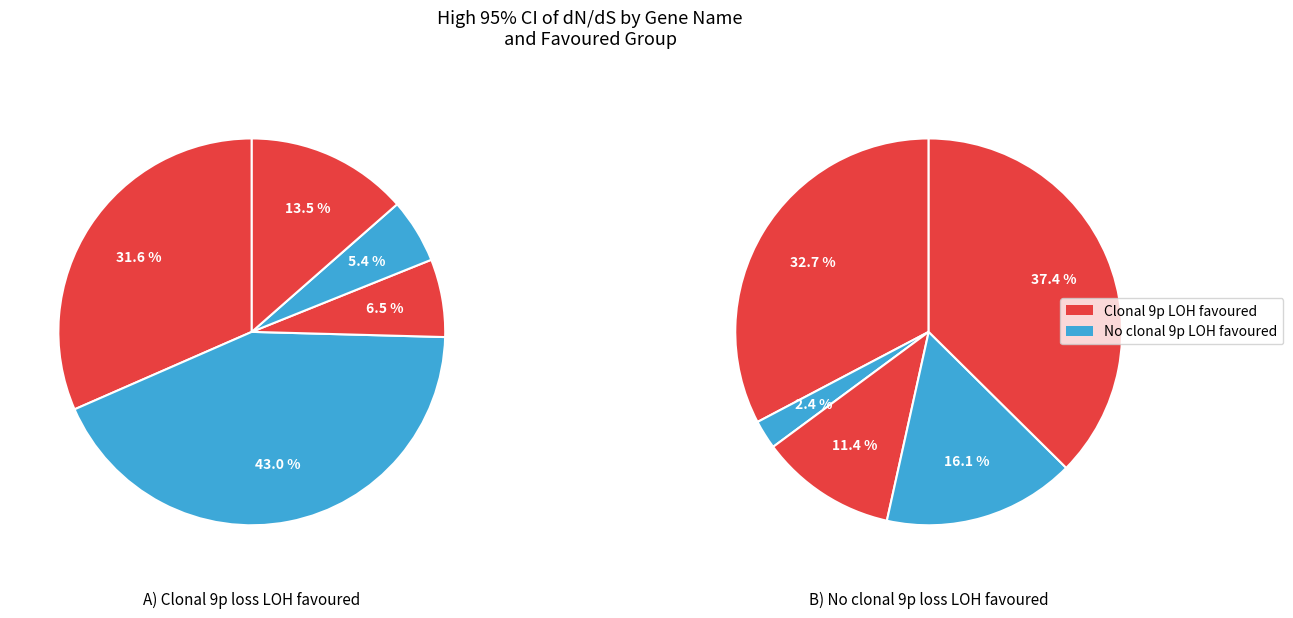

To the nearest percent, what percentage of the pie is ZBTB24?

5%